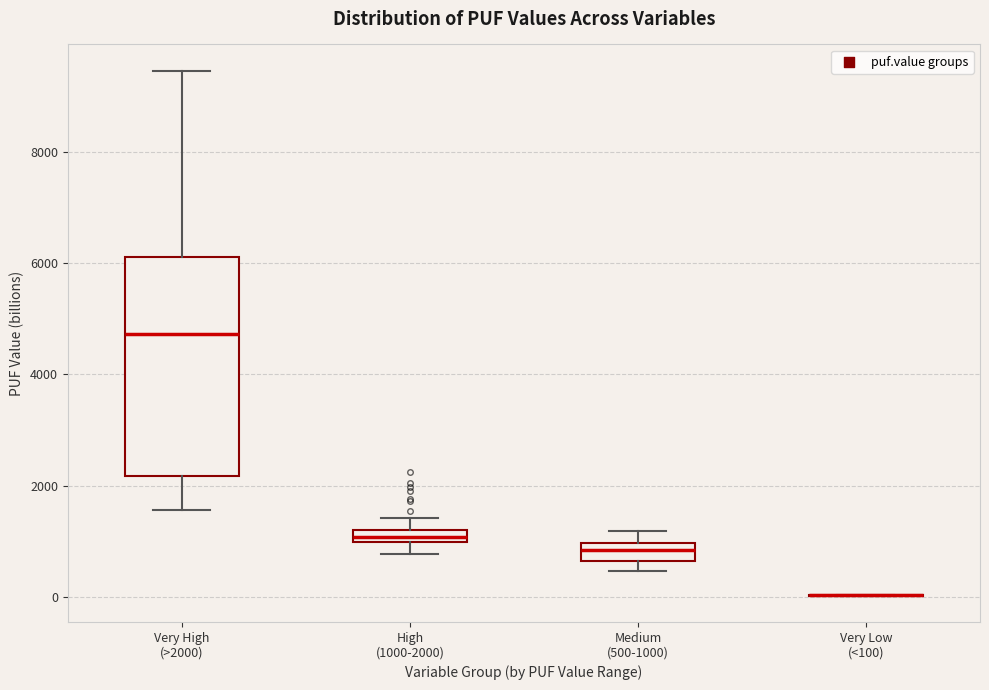

Which box is the tallest, from its lower edge to its upper edge?

Very High (>2000)